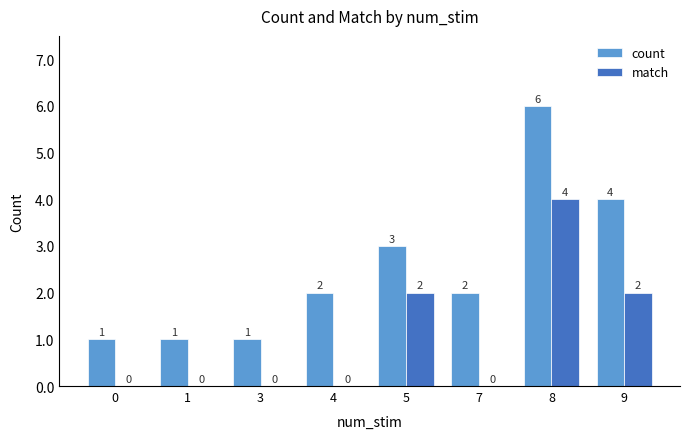

What is the total value across all series at 9?

6